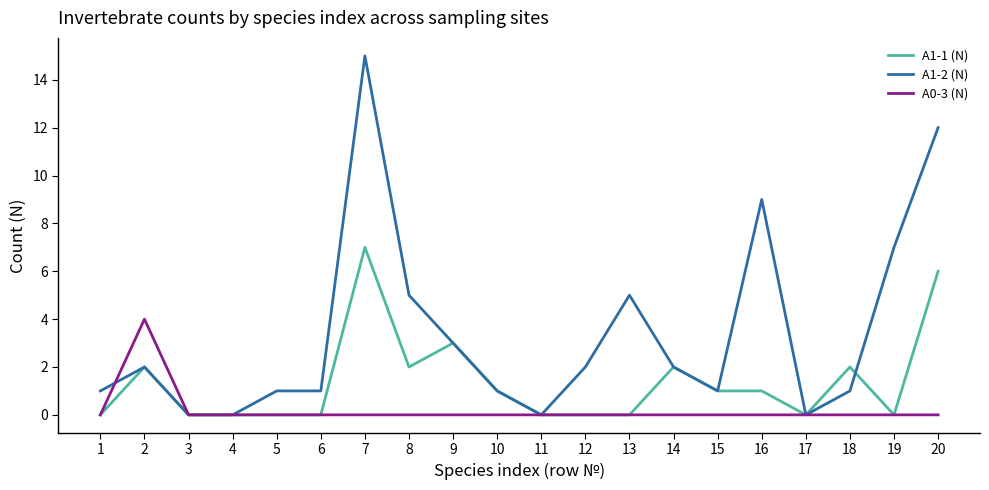

Reading left to right, list all the values displayed in this chart.

A1-1 (N): 0	2	0	0	0	0	7	2	3	1	0	0	0	2	1	1	0	2	0	6
A1-2 (N): 1	2	0	0	1	1	15	5	3	1	0	2	5	2	1	9	0	1	7	12
A0-3 (N): 0	4	0	0	0	0	0	0	0	0	0	0	0	0	0	0	0	0	0	0